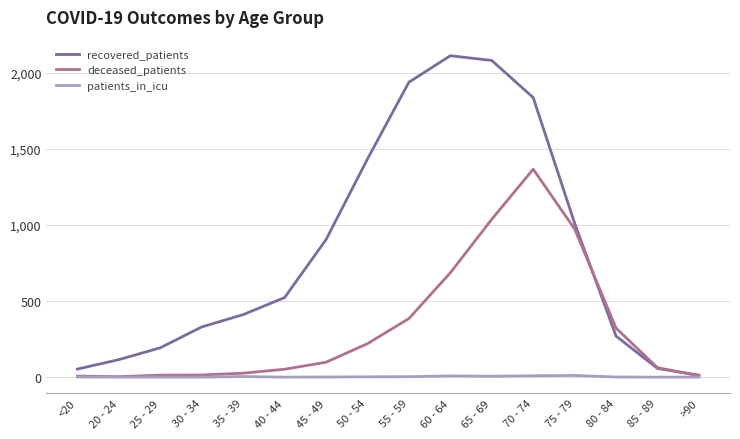

What is the maximum value for recovered_patients?

2113